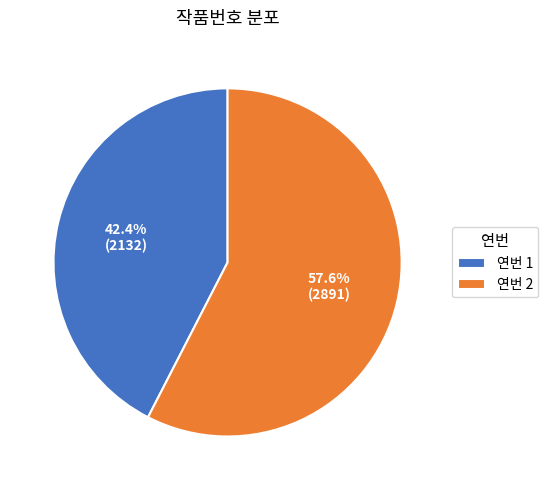

Is the sum of 연번 1 and 연번 2 greater than half?

Yes